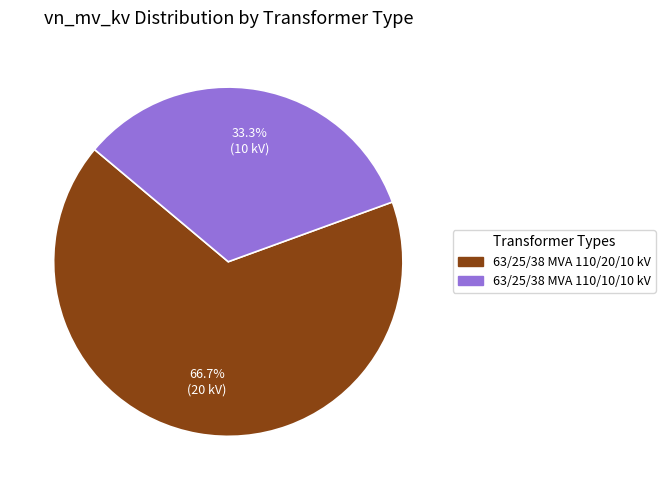

To the nearest percent, what portion does 63/25/38 MVA 110/20/10 kV represent?

67%